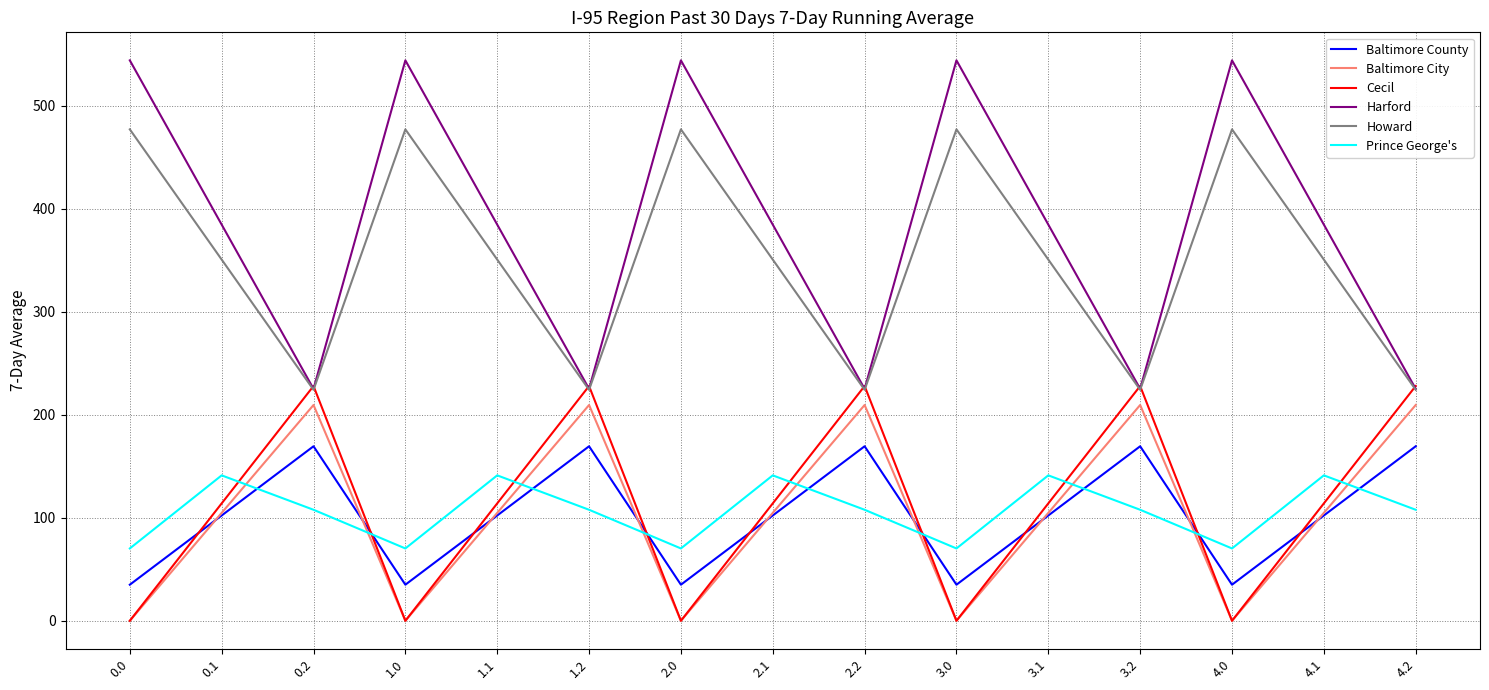

What is the maximum value shown in the chart?

544.3